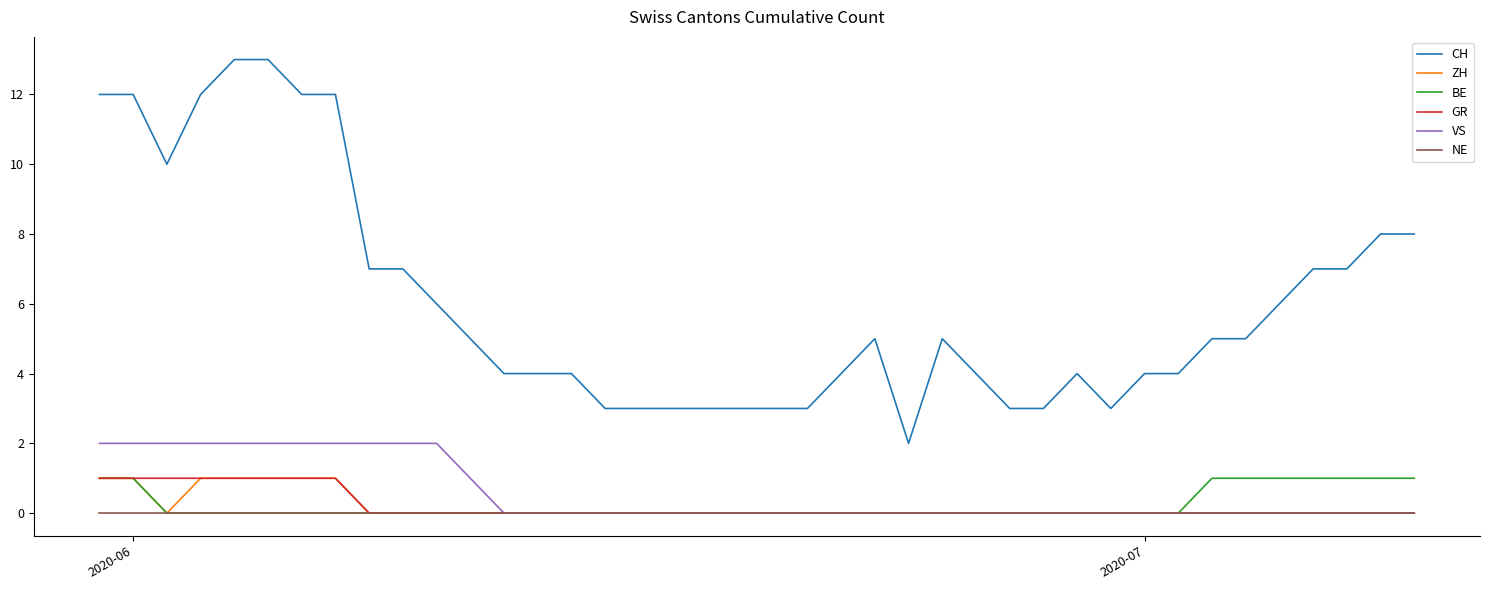

Which series has the largest total across all categories?

CH